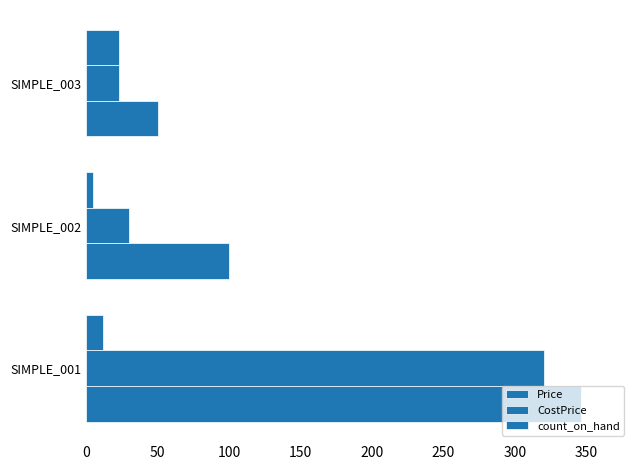

How many categories are shown in the chart?

3